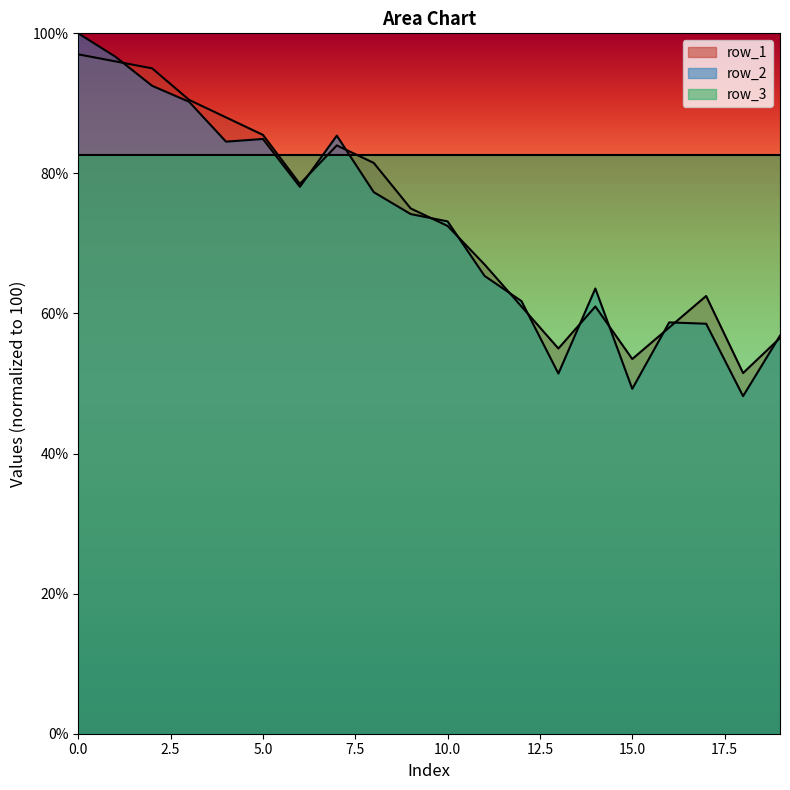

The value of row_2 at 12 is 61.8. True or false?

True